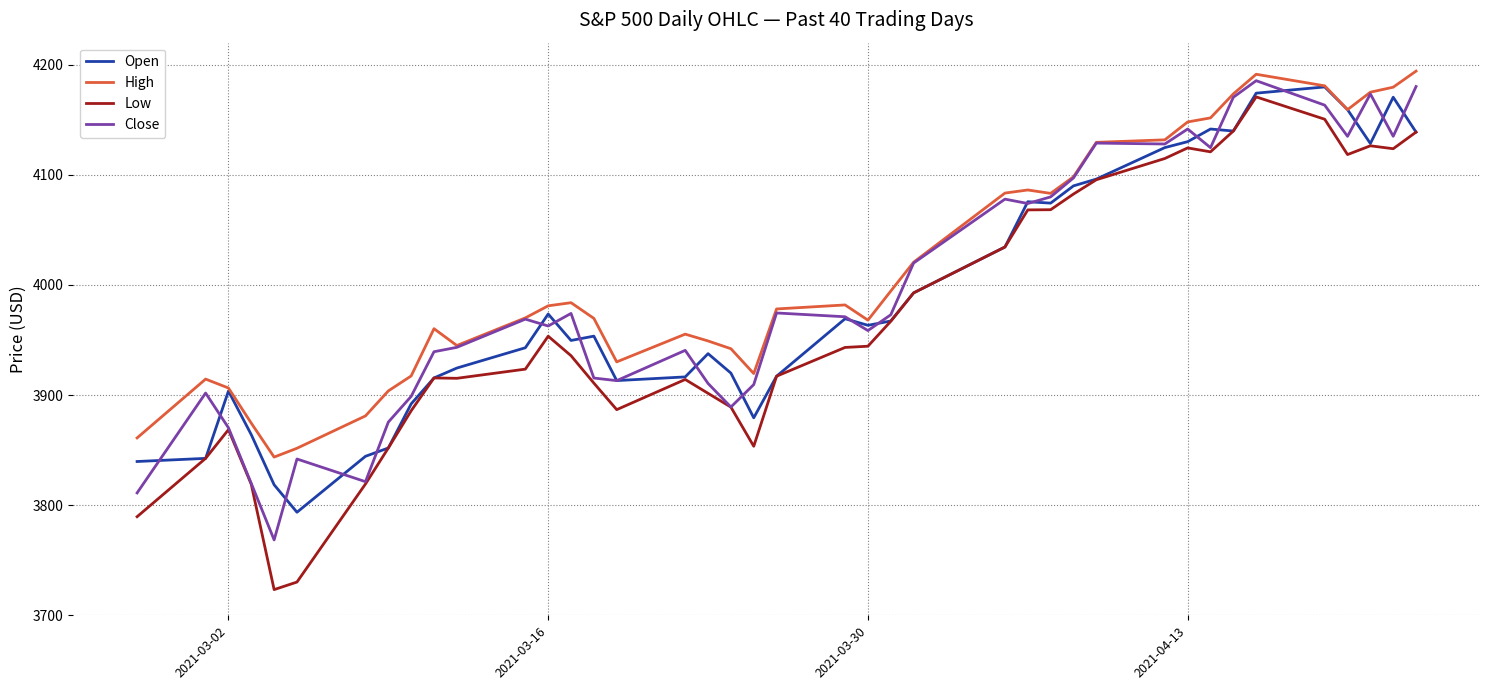

Which series has the widest spread of values?

Low